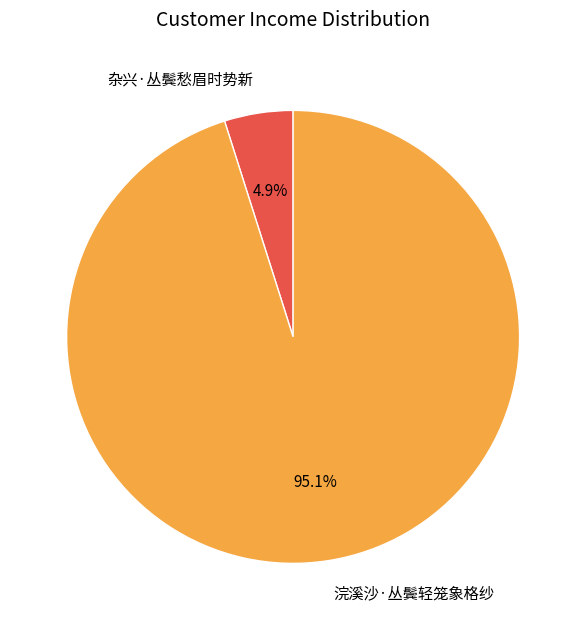

To the nearest percent, what is the difference between the 浣溪沙·丛鬓轻笼象格纱 and 杂兴·丛鬓愁眉时势新 slice percentages?

90%